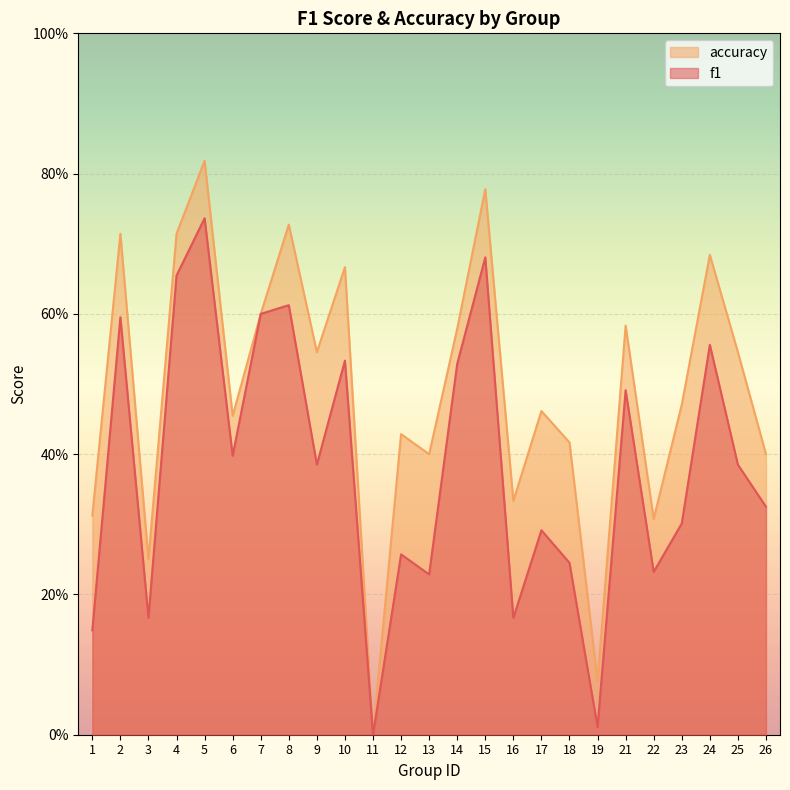

Is the value of accuracy at 5 greater than the value of f1 at 4?

Yes